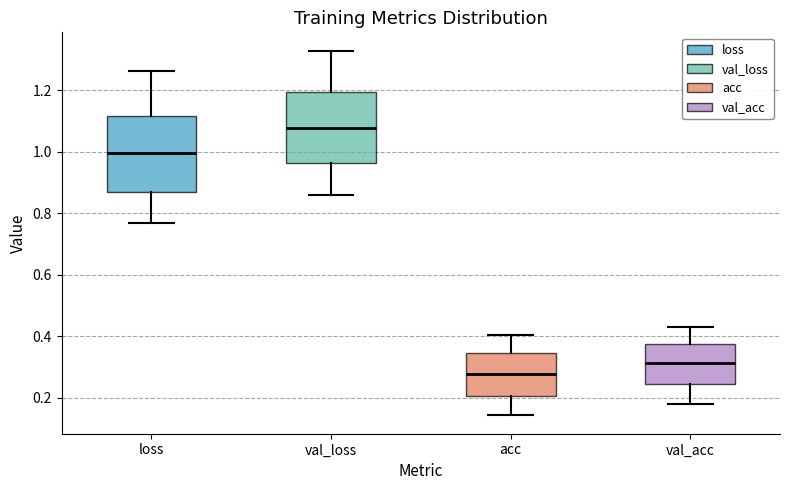

Reading left to right, transcribe this box plot: for each box, give where its median line is, the range the box spans, and where its two whiskers end, as read against the y-axis. The values are not printed on the chart, so give them approximately, as read against the axis.

loss: median 1.00, box 0.86 to 1.12, whiskers 0.76 to 1.26
val_loss: median 1.08, box 0.96 to 1.20, whiskers 0.86 to 1.32
acc: median 0.28, box 0.20 to 0.34, whiskers 0.14 to 0.40
val_acc: median 0.32, box 0.24 to 0.38, whiskers 0.18 to 0.44